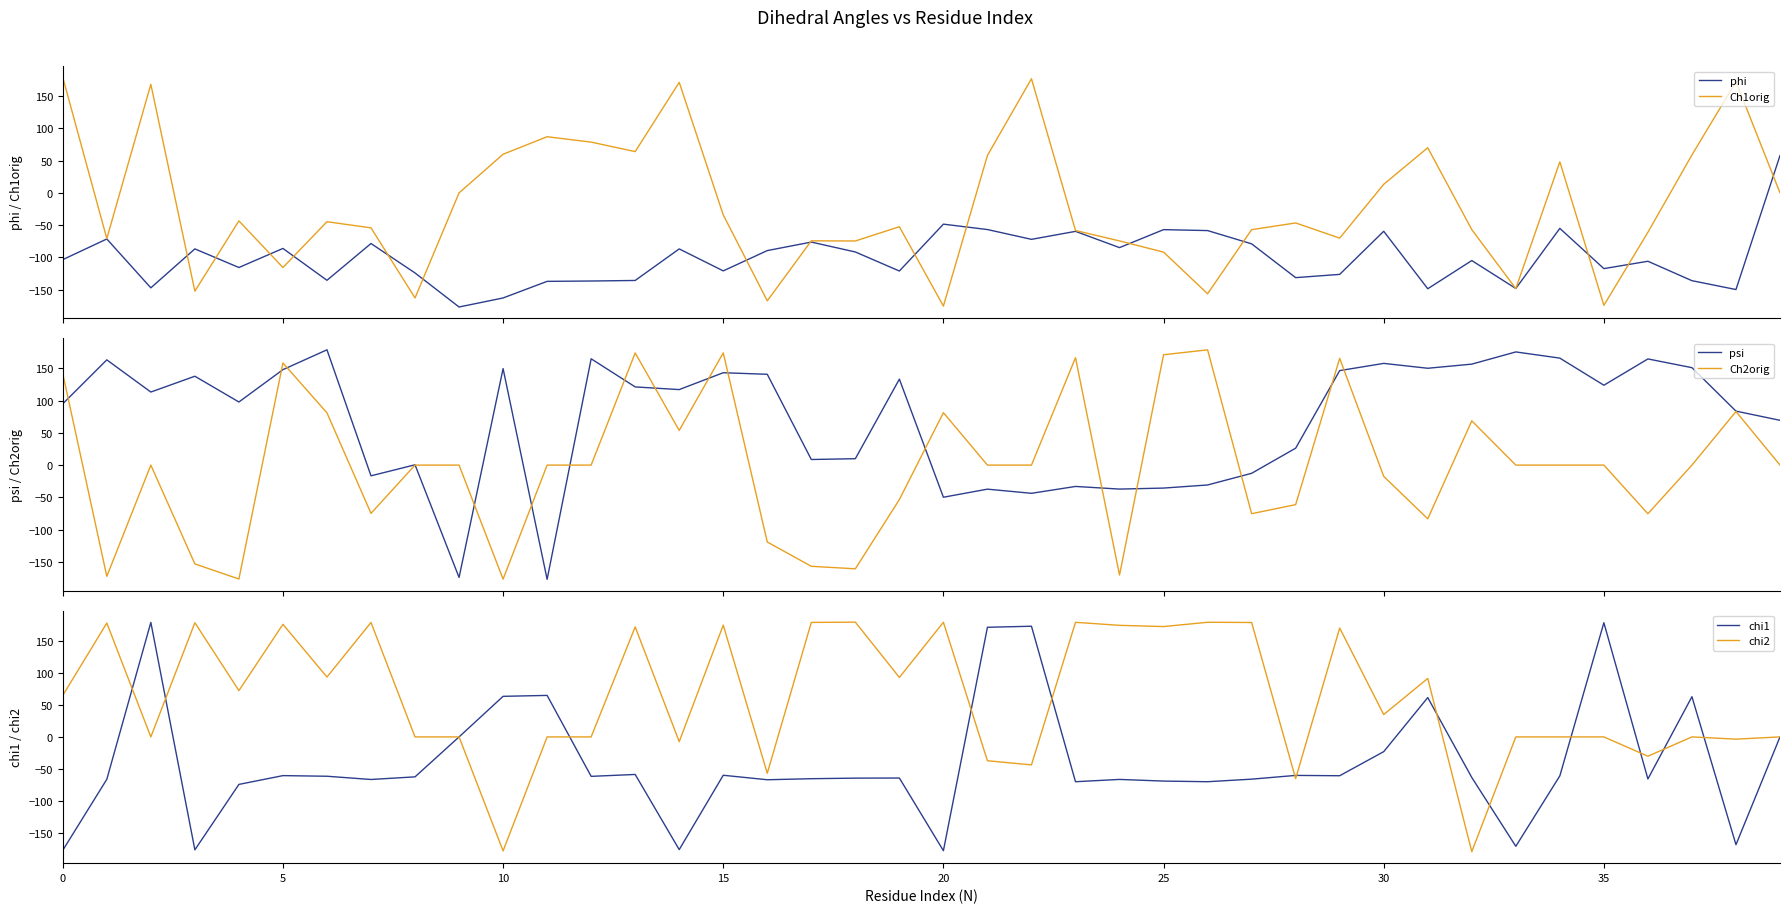

Reading right to left, list all the values displayed in this chart.

phi: 57.9	-150.0	-136.2	-106.1	-117.5	-55.1	-148.3	-105.0	-148.8	-59.5	-126.5	-131.5	-79.1	-58.5	-57.0	-84.9	-59.7	-72.1	-56.9	-48.5	-121.2	-91.7	-76.3	-89.5	-121.0	-86.9	-135.9	-136.8	-137.3	-163.0	-177.1	-124.3	-78.6	-135.6	-86.2	-115.8	-86.9	-147.3	-71.5	-103.6
Ch1orig: 0.0	172.5	58.9	-61.1	-174.5	48.2	-148.5	-57.0	70.1	13.3	-70.2	-46.6	-57.1	-156.5	-91.9	-74.5	-58.4	177.1	58.0	-175.6	-52.5	-74.6	-74.4	-167.5	-34.1	171.5	64.0	78.8	87.1	60.0	0.0	-163.0	-54.3	-44.7	-115.8	-43.4	-152.5	168.4	-70.9	179.1
psi: 69.5	83.8	151.2	164.7	123.9	165.9	175.6	156.6	150.2	157.8	146.6	26.2	-12.7	-30.8	-35.6	-37.2	-33.1	-43.8	-37.3	-49.8	133.3	9.9	8.7	140.9	143.3	117.1	121.3	164.9	-177.2	149.7	-174.2	0.5	-16.6	178.8	148.1	97.9	137.8	113.3	163.2	95.2
Ch2orig: 0.0	83.1	0.0	-75.5	0.0	0.0	0.0	68.7	-83.3	-17.5	165.6	-61.3	-75.4	178.8	171.2	-170.5	166.7	0.0	0.0	81.3	-53.5	-160.9	-157.0	-119.3	174.1	53.8	174.0	0.0	0.0	-176.9	0.0	0.0	-74.8	81.0	158.4	-176.7	-153.3	0.0	-172.5	141.9
chi1: 0.0	-168.6	62.9	-65.8	178.6	-60.9	-171.1	-63.5	61.5	-23.1	-60.7	-60.2	-66.1	-70.1	-69.1	-66.5	-70.1	173.1	171.5	-178.0	-64.3	-64.5	-65.4	-67.0	-60.0	-176.3	-58.7	-61.7	64.9	63.5	0.0	-62.5	-66.6	-61.5	-60.5	-74.3	-176.6	179.1	-66.3	-177.3
chi2: 0.0	-3.5	0.0	-30.2	0.0	0.0	0.0	-179.5	91.5	35.0	170.3	-65.3	179.0	179.3	172.6	174.5	179.3	-43.8	-37.3	179.3	93.0	179.5	179.1	-56.9	174.8	-7.4	172.1	0.0	0.0	-178.3	0.0	0.0	179.1	93.6	176.1	72.4	178.6	0.0	178.1	64.9